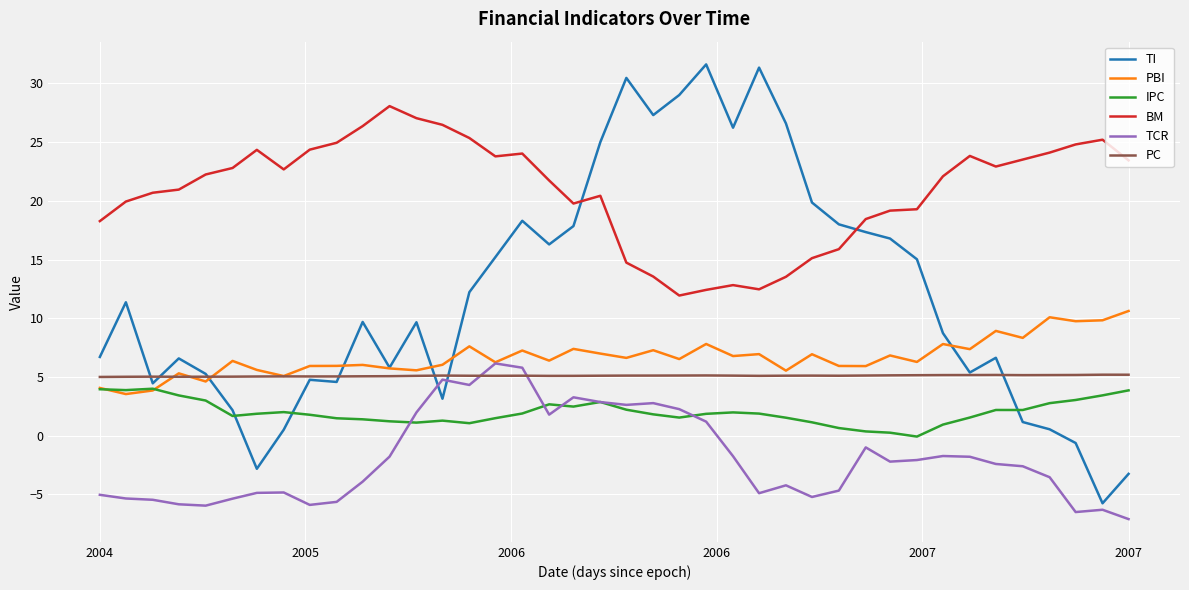

What is the maximum value for PBI?

10.6